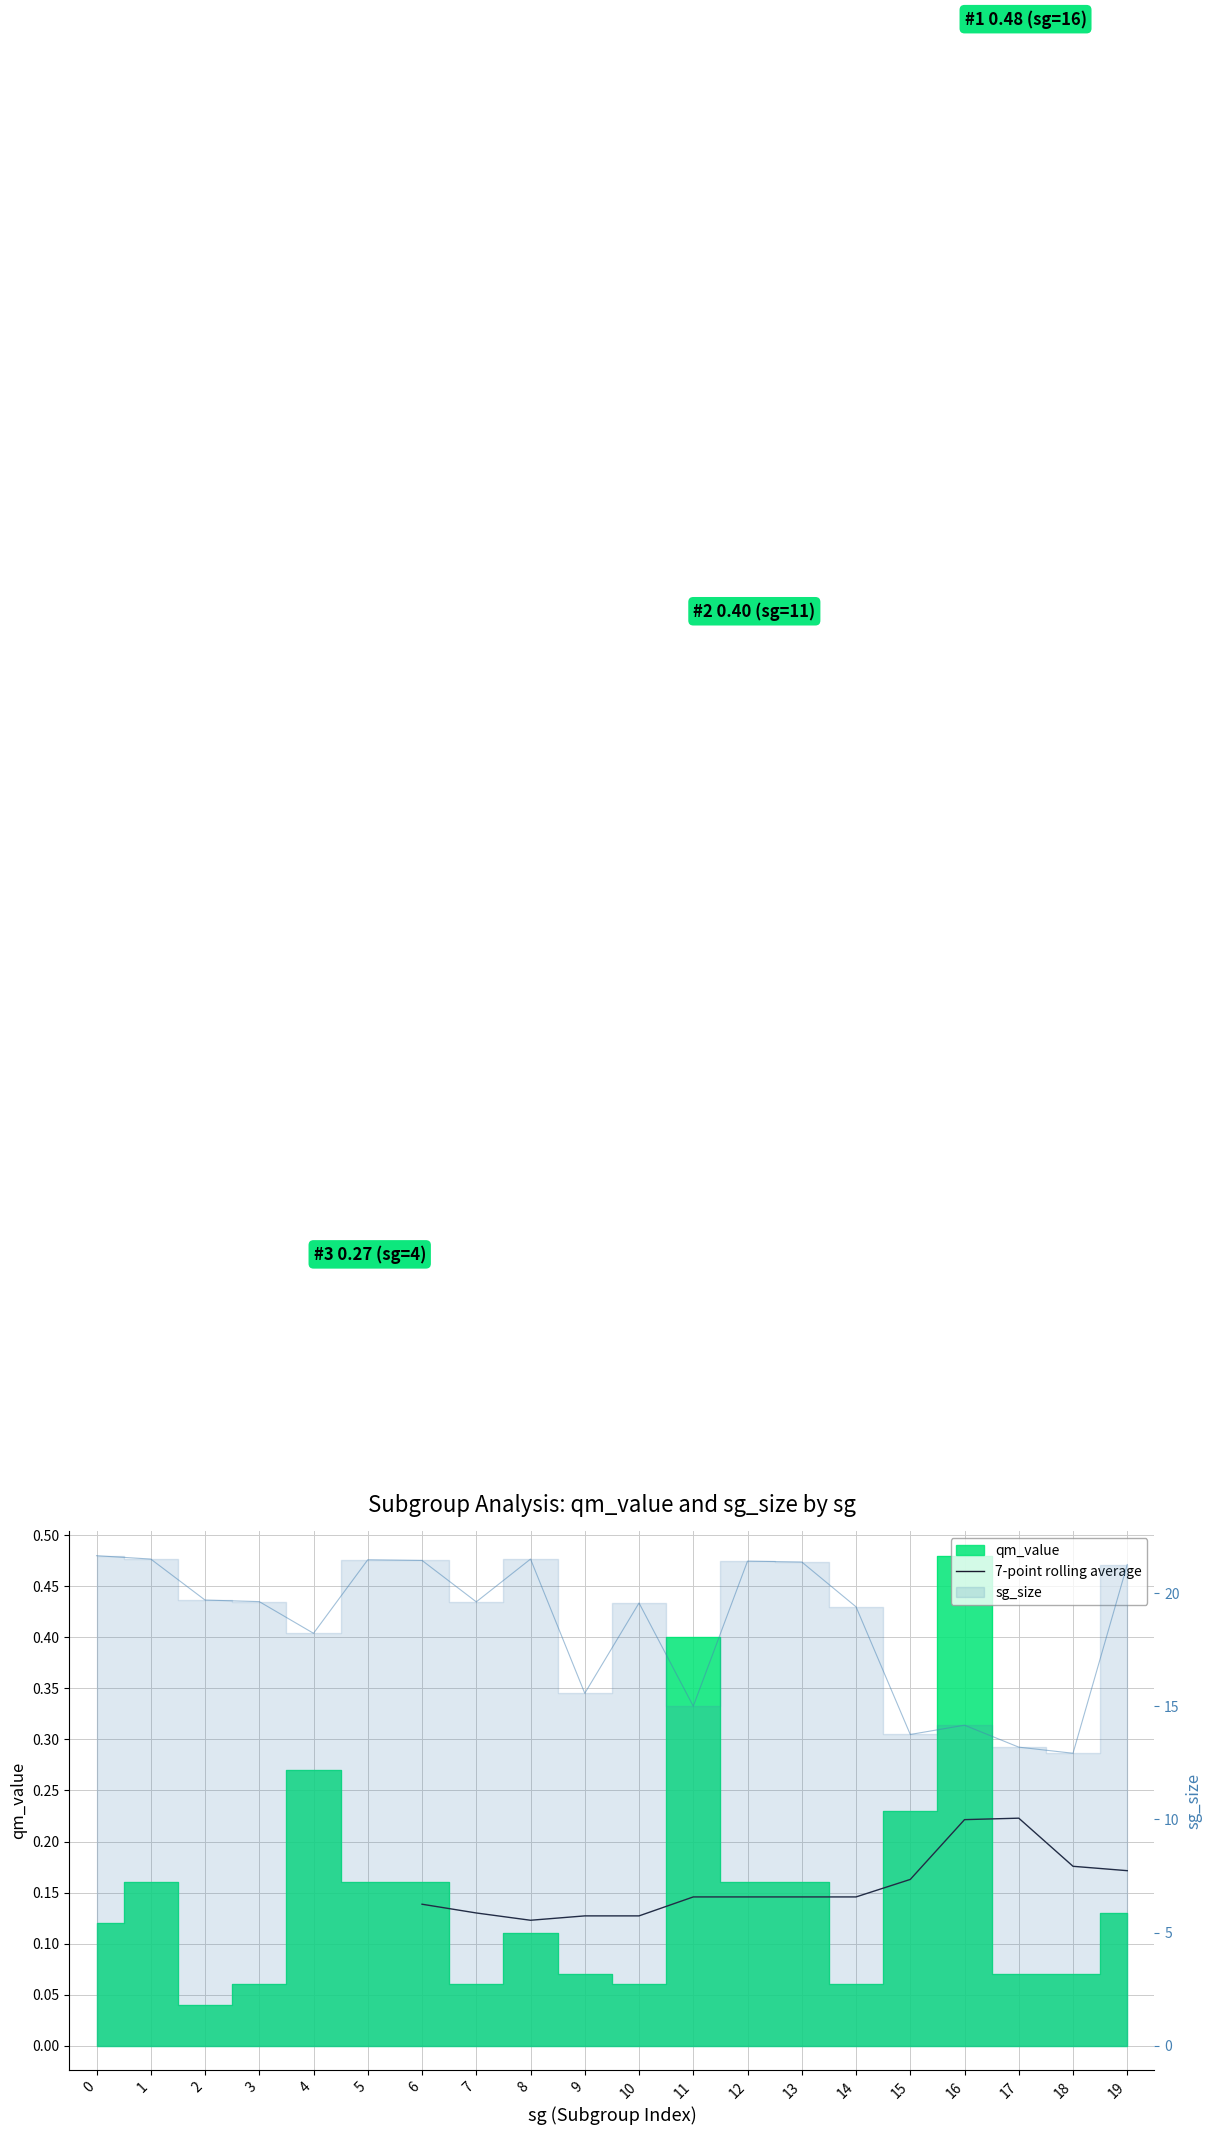

Where is the first local minimum?

8